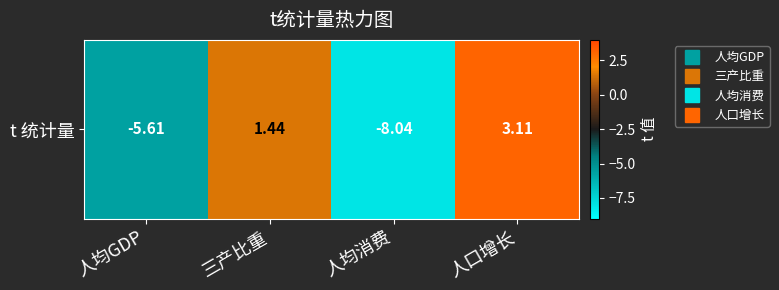

How many categories are shown in the chart?

4